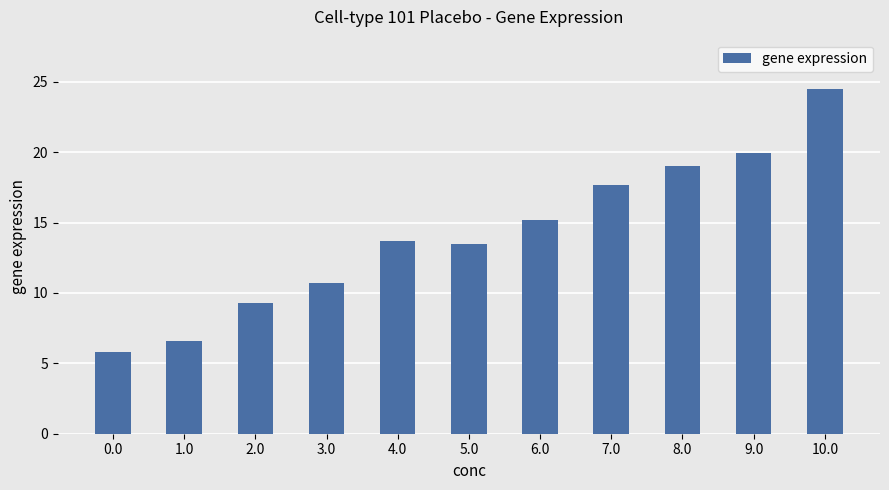

What is the label of the 5th bar from the right?

6.0